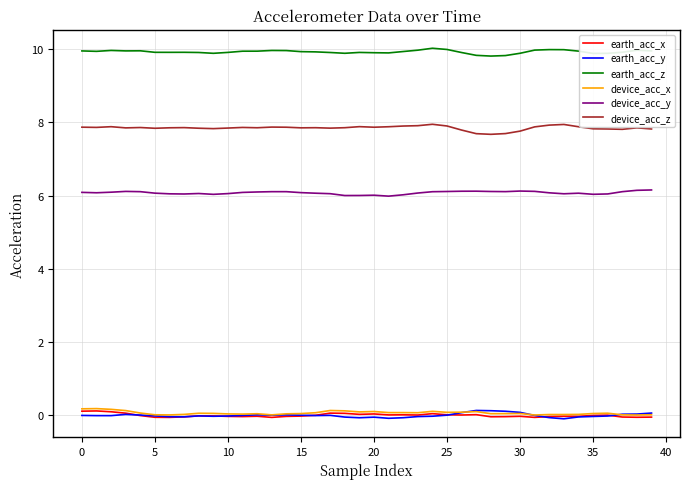

Which series has the largest total across all categories?

earth_acc_z